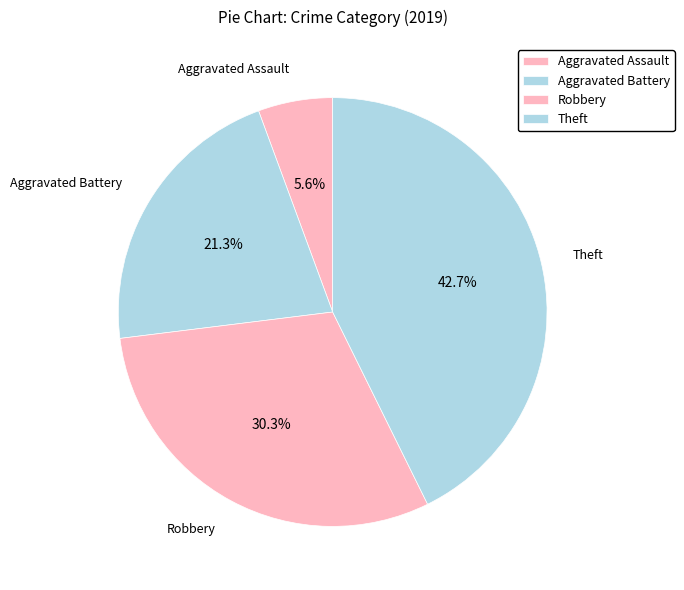

To the nearest percent, what percentage of the pie is Robbery?

30%